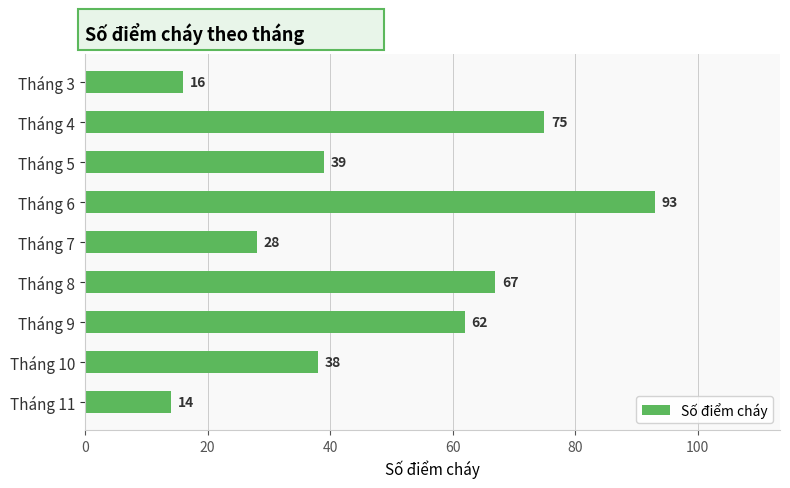

Rank the categories by value from lowest to highest.

Tháng 11, Tháng 3, Tháng 7, Tháng 10, Tháng 5, Tháng 9, Tháng 8, Tháng 4, Tháng 6